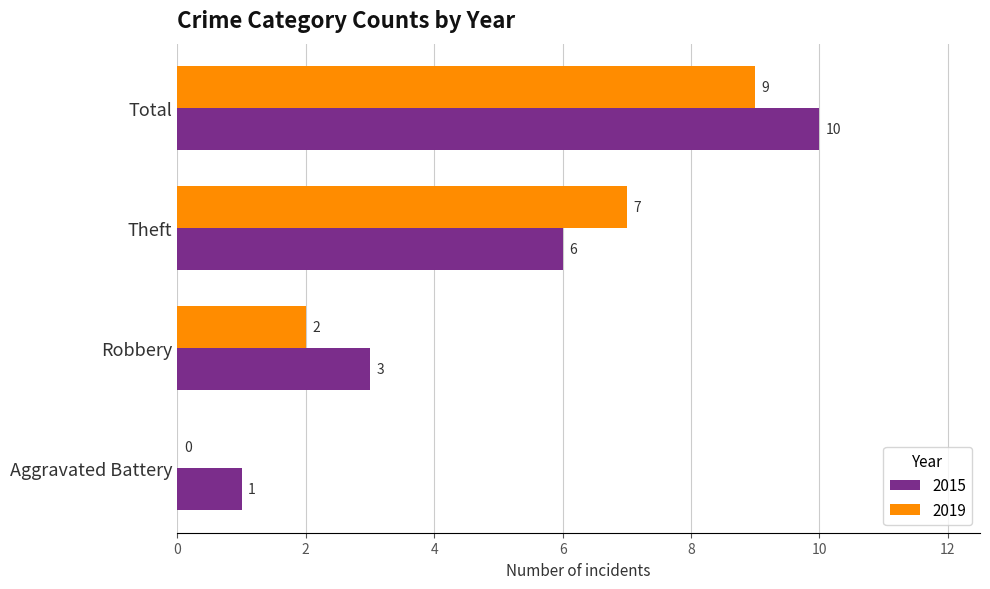

What is the sum of the 2019 values at Aggravated Battery and Theft?

7